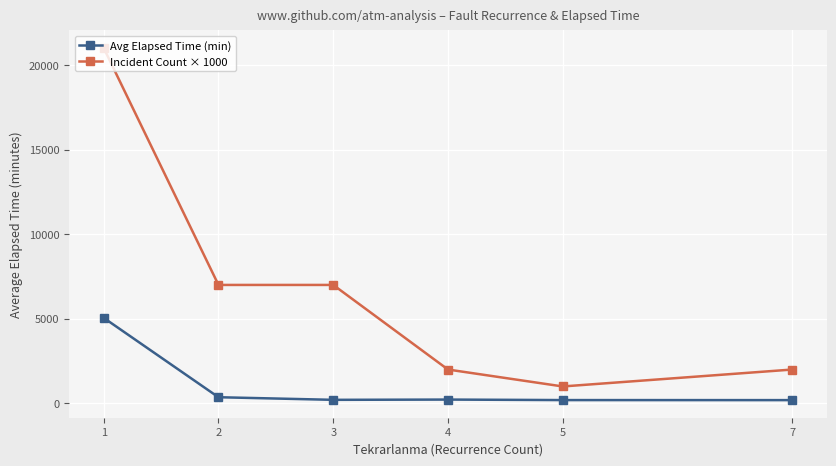

Which series has the largest range (max minus min)?

Incident Count × 1000